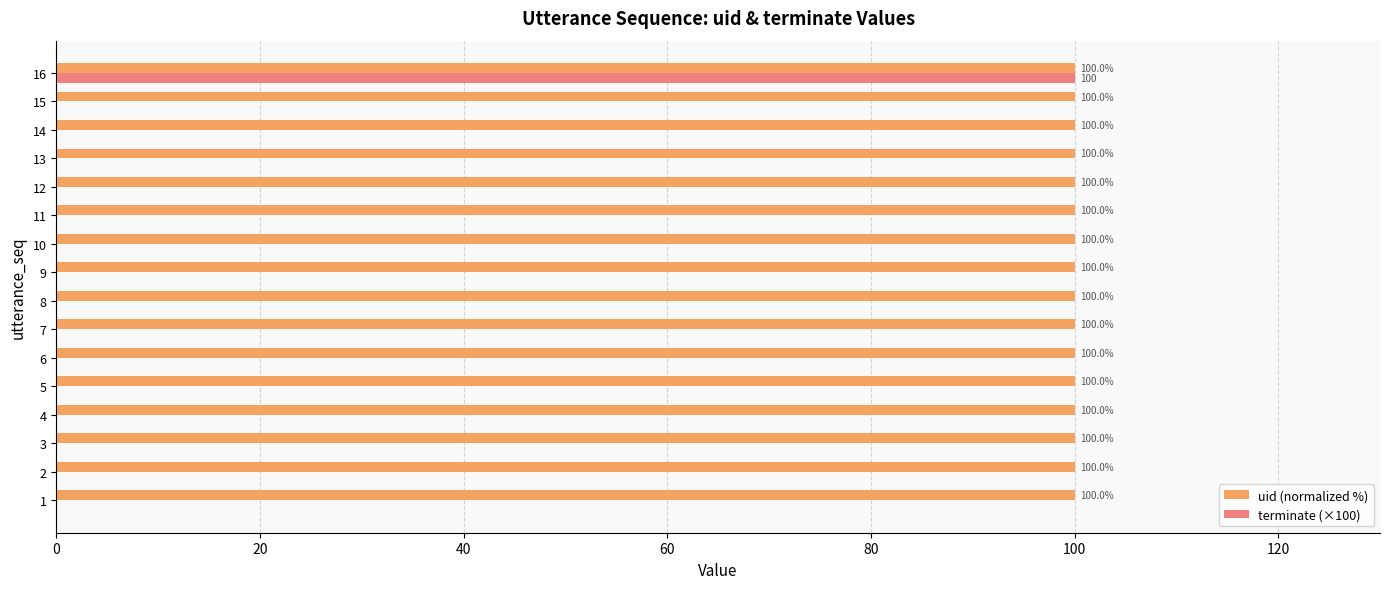

Which category has the highest value in the terminate (×100) series?

16